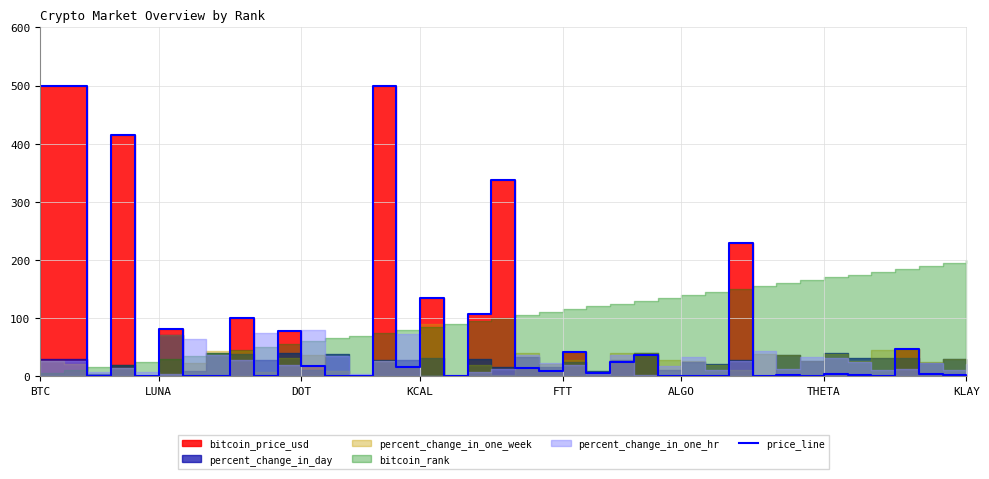

Reading right to left, what are all the values shown in this chart?

1.0	2.8	3.1	46.9	1.1	1.4	3.0	0.4	2.1	0.1	229.9	0.1	0.7	0.2	37.1	24.0	5.8	41.8	9.5	13.7	337.1	107.4	1.0	135.1	16.4	500.0	1.0	0.0	17.9	77.0	0.1	101.0	0.9	0.7	81.7	1.0	415.2	1.0	500.0	500.0